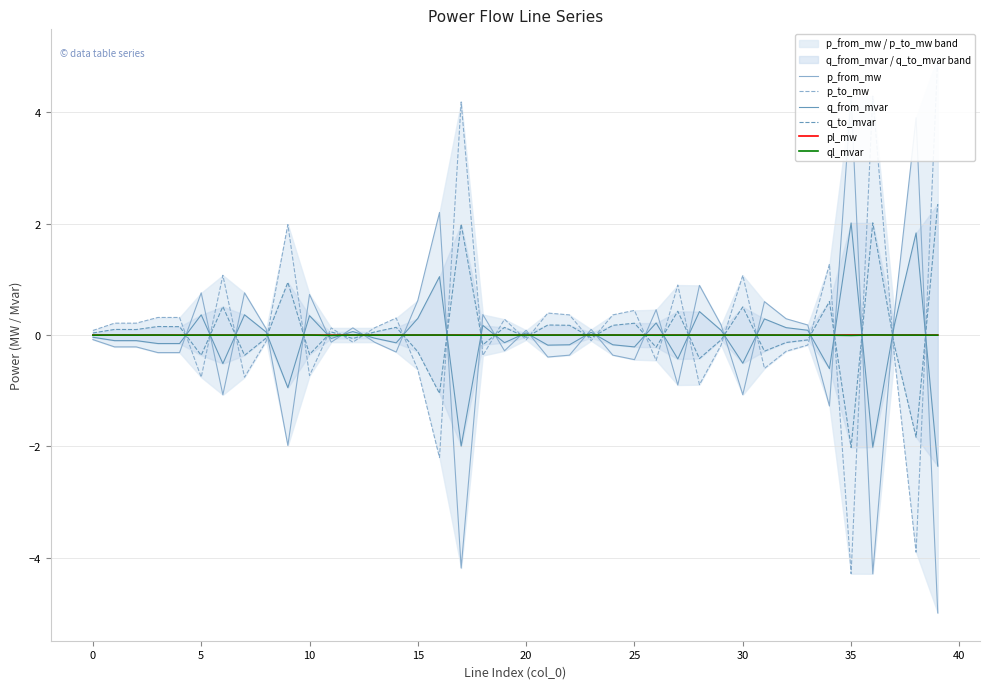

At which label does ql_mvar first exceed 0?

40